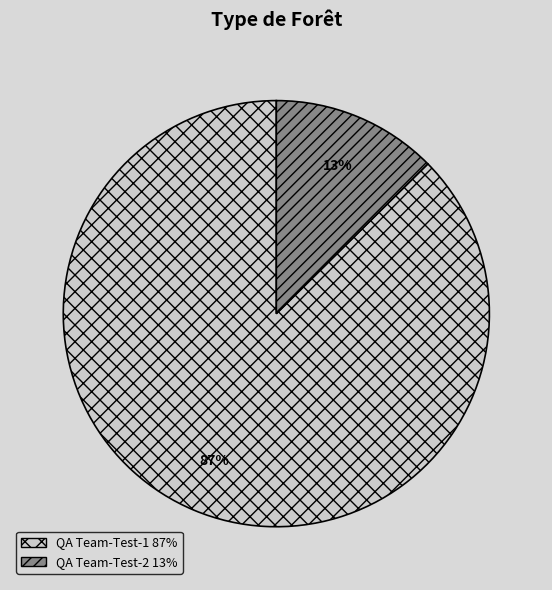

Is the sum of QA Team-Test-1 and QA Team-Test-2 greater than half?

Yes